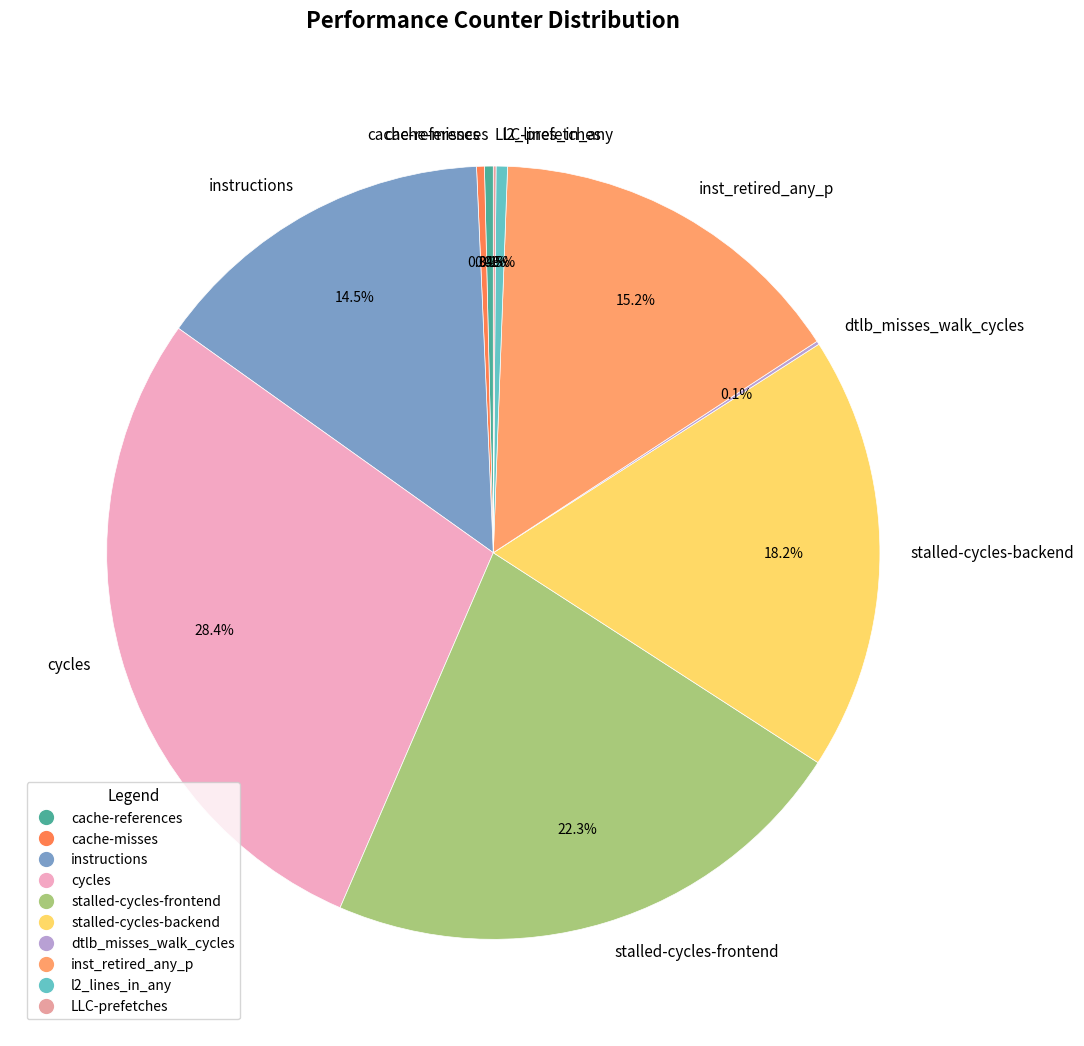

Does l2_lines_in_any represent more than half of the total?

No